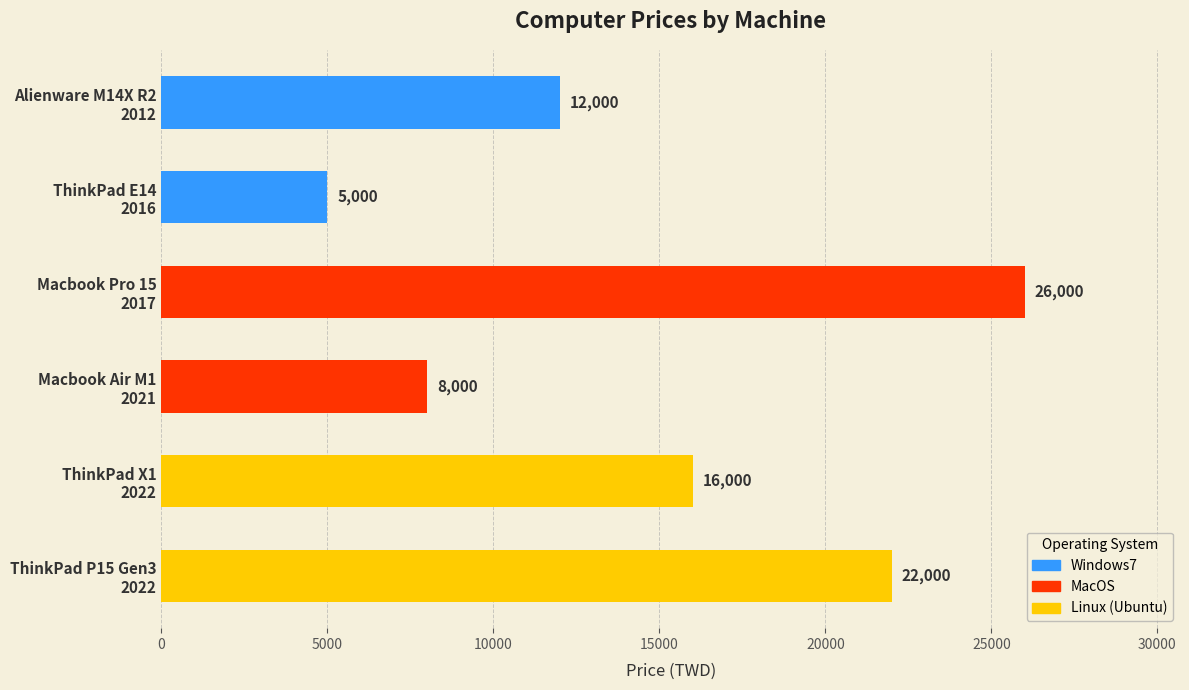

What is the value of the 4th bar from the top?

8000